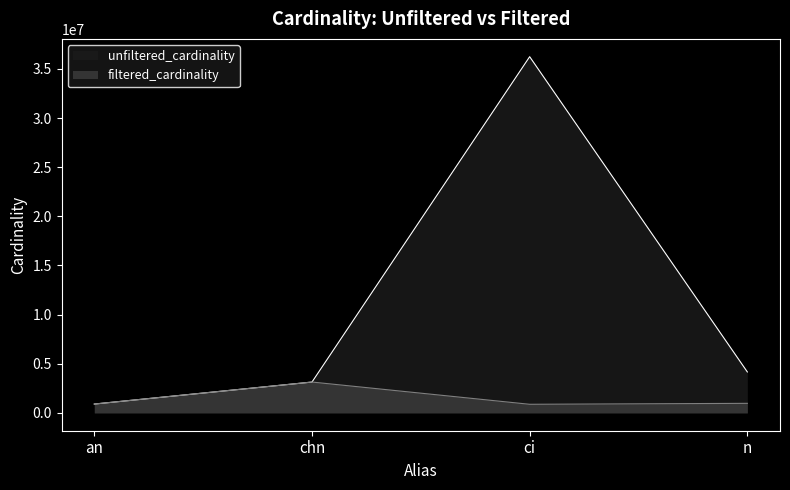

Does the chart have visible grid lines?

No